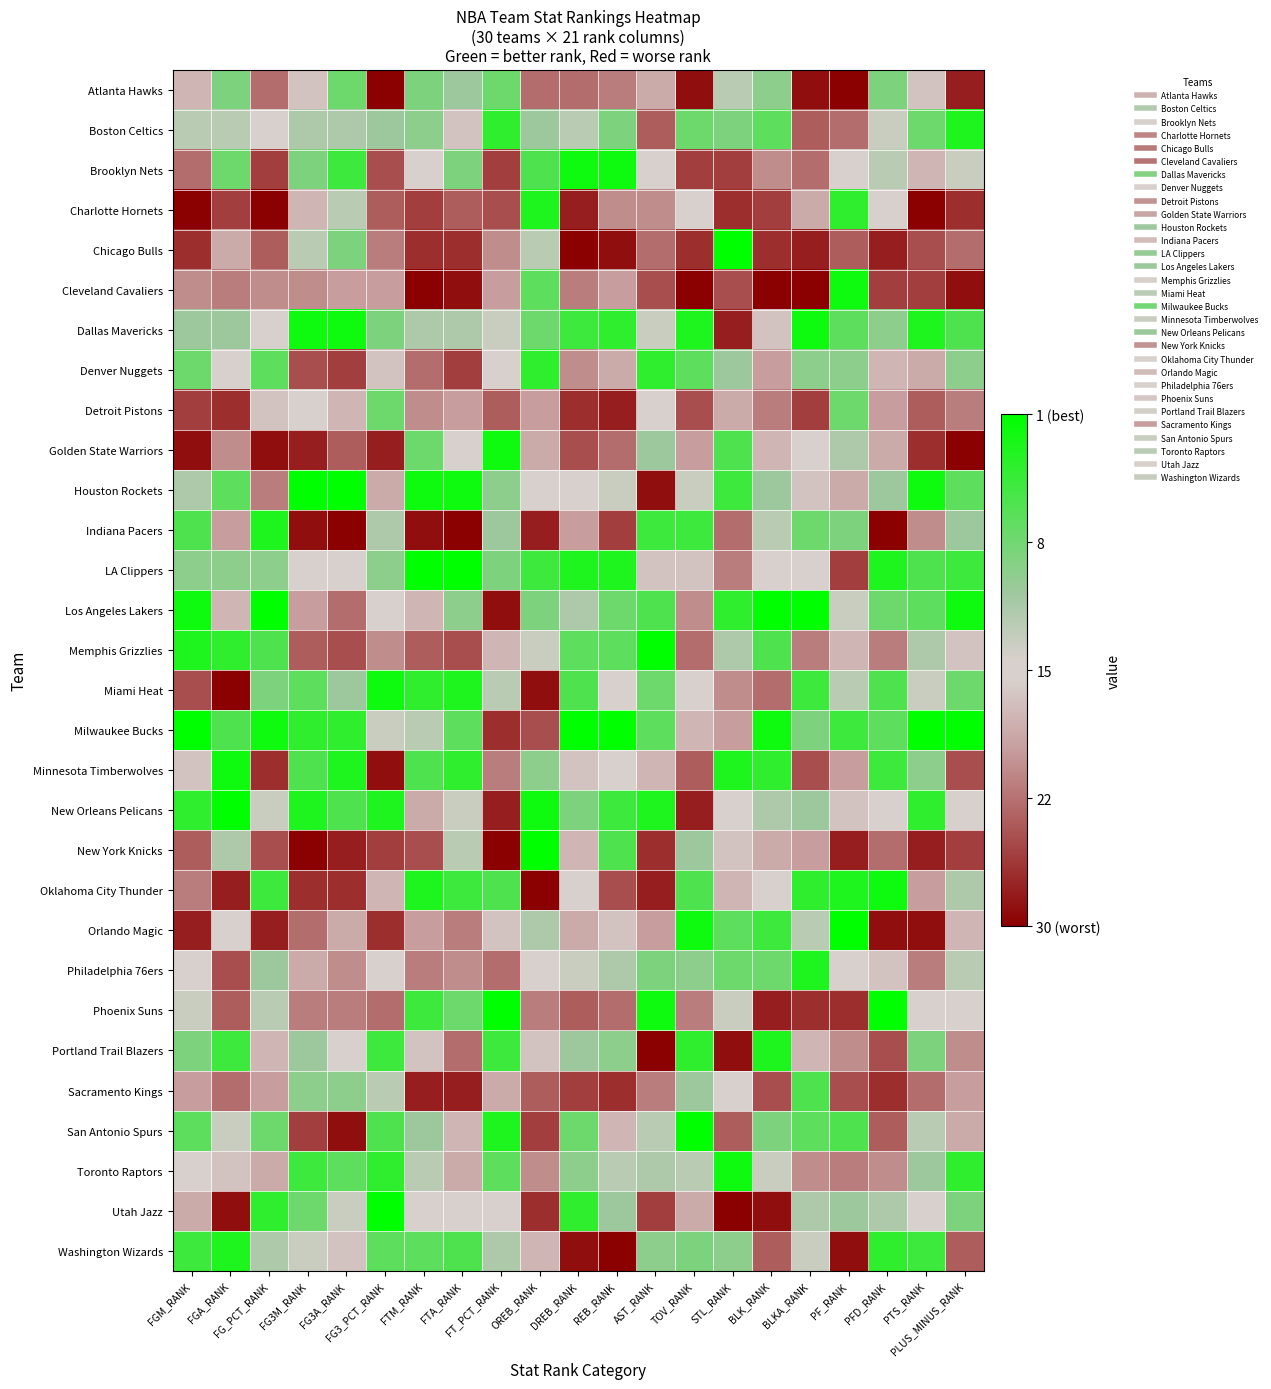

Rank the series by their maximum value, from highest to lowest.

Chicago Bulls, Houston Rockets, LA Clippers, Los Angeles Lakers, Memphis Grizzlies, Milwaukee Bucks, New Orleans Pelicans, New York Knicks, Orlando Magic, Phoenix Suns, San Antonio Spurs, Utah Jazz, Brooklyn Nets, Cleveland Cavaliers, Dallas Mavericks, Golden State Warriors, Miami Heat, Minnesota Timberwolves, Oklahoma City Thunder, Toronto Raptors, Boston Celtics, Charlotte Hornets, Indiana Pacers, Philadelphia 76ers, Portland Trail Blazers, Washington Wizards, Denver Nuggets, Sacramento Kings, Atlanta Hawks, Detroit Pistons